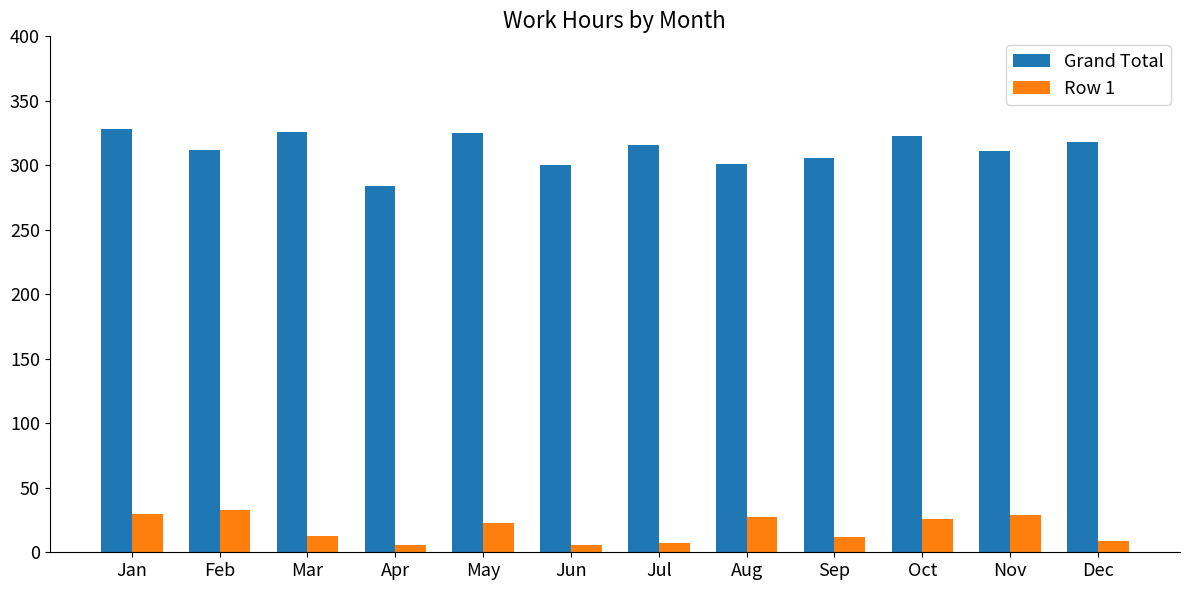

How many data points does each series have?

12